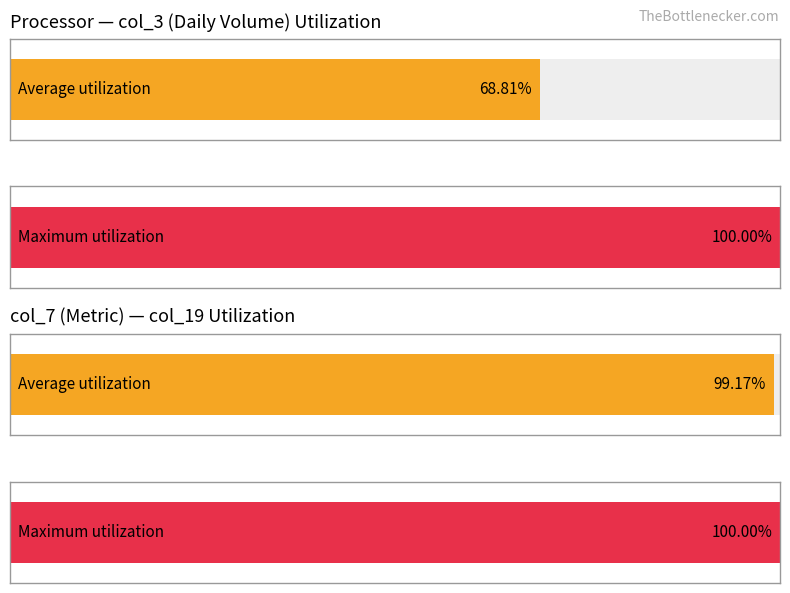

Are the bars grouped side by side (vs. stacked)?

Yes